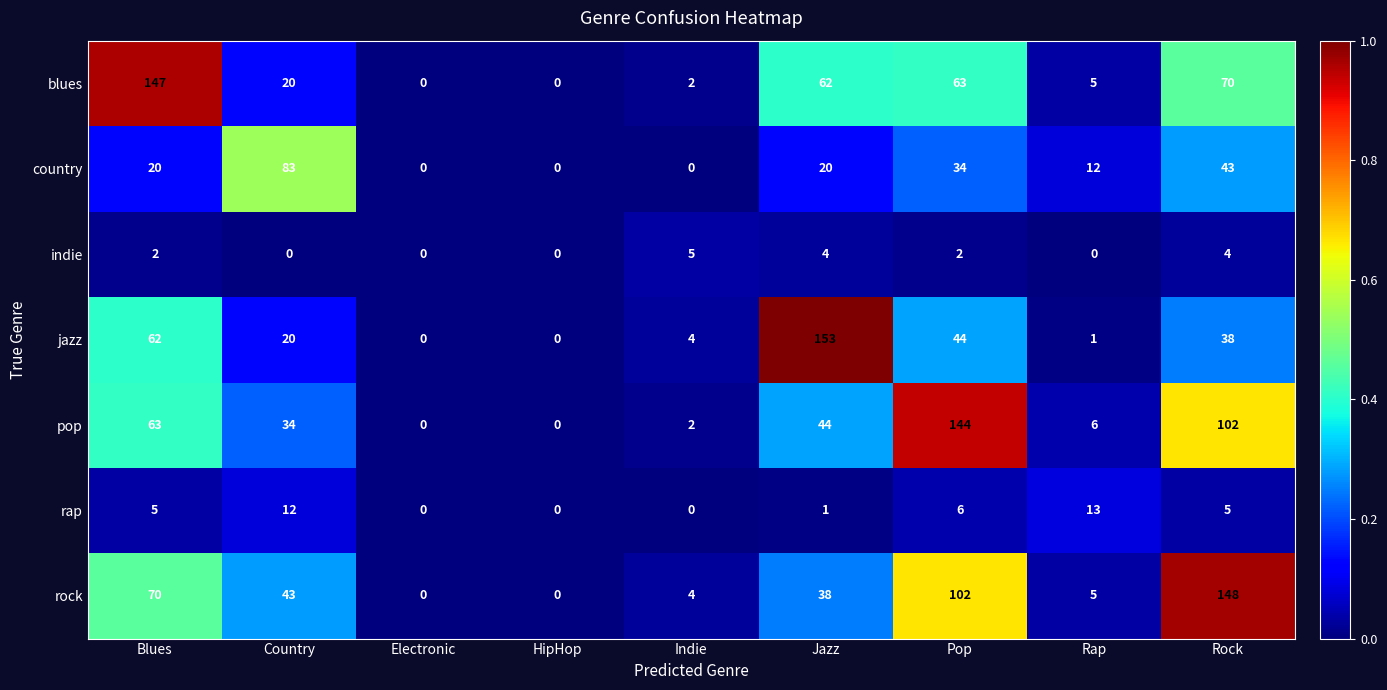

Which series has the largest range (max minus min)?

jazz